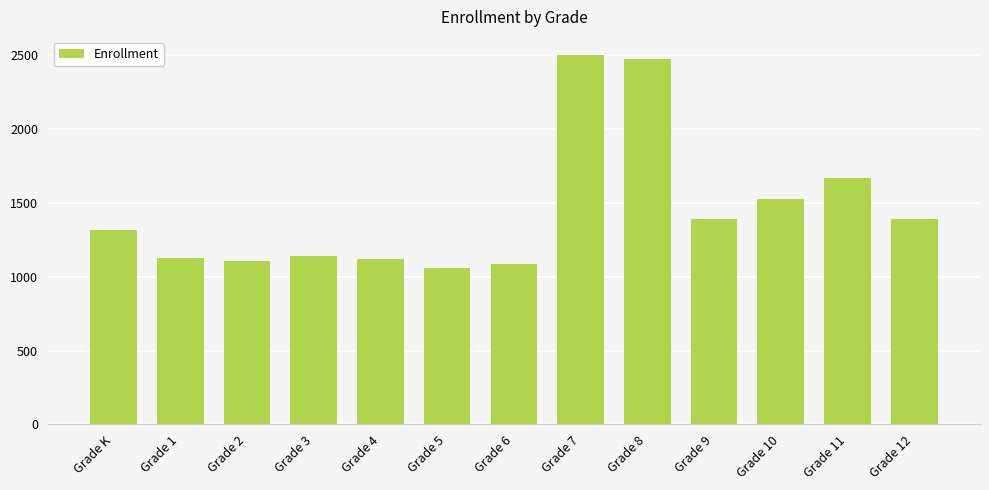

Is it true that the value at Grade 3 is 479?

False